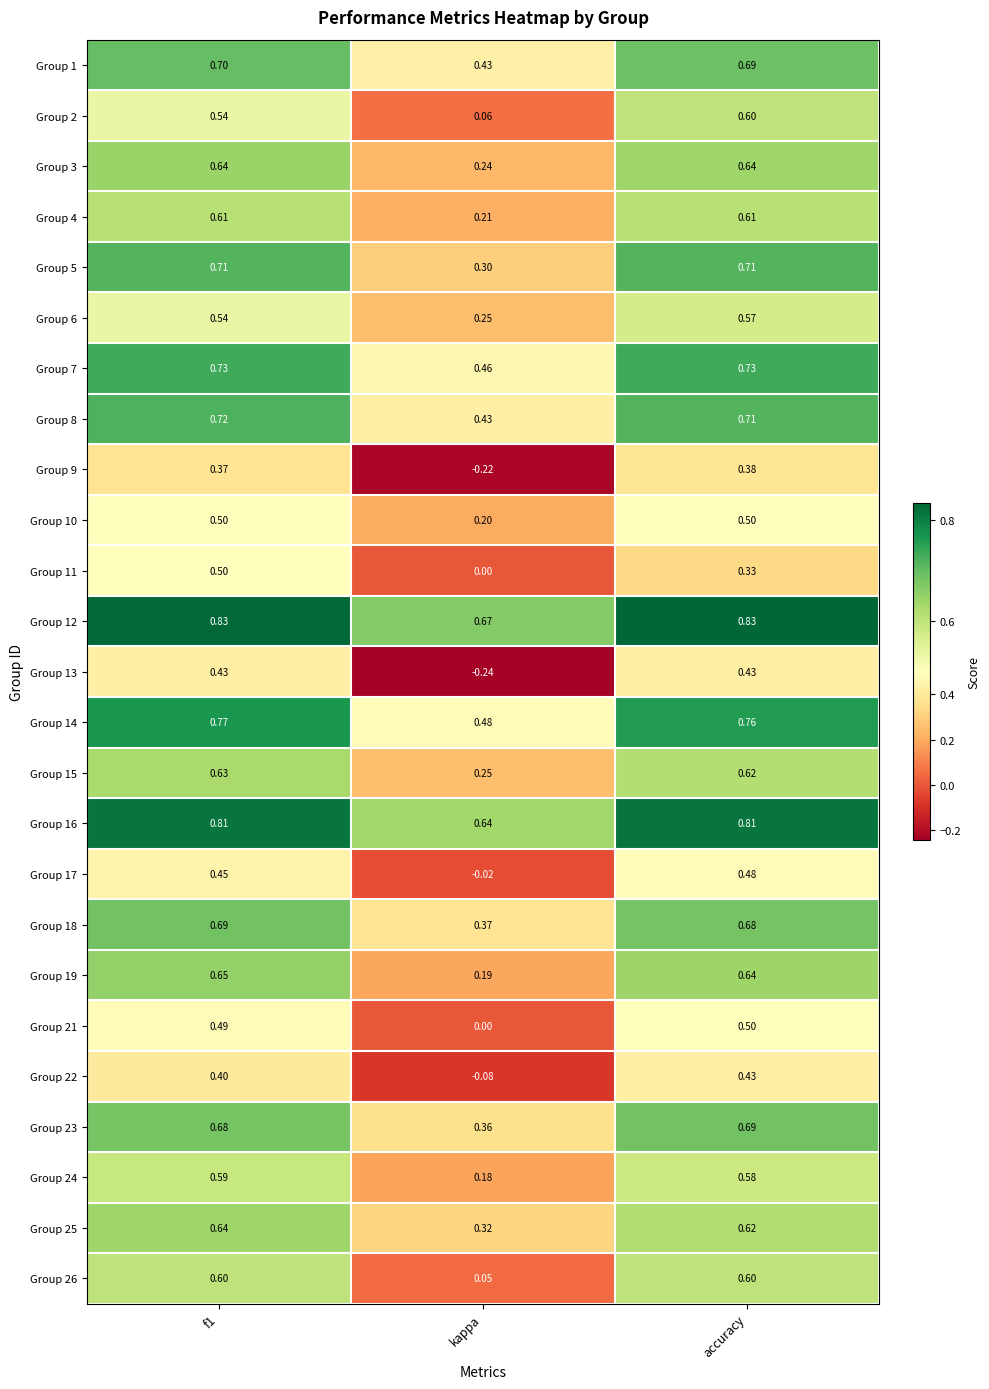

What is the difference between the highest and lowest values at accuracy?

0.5